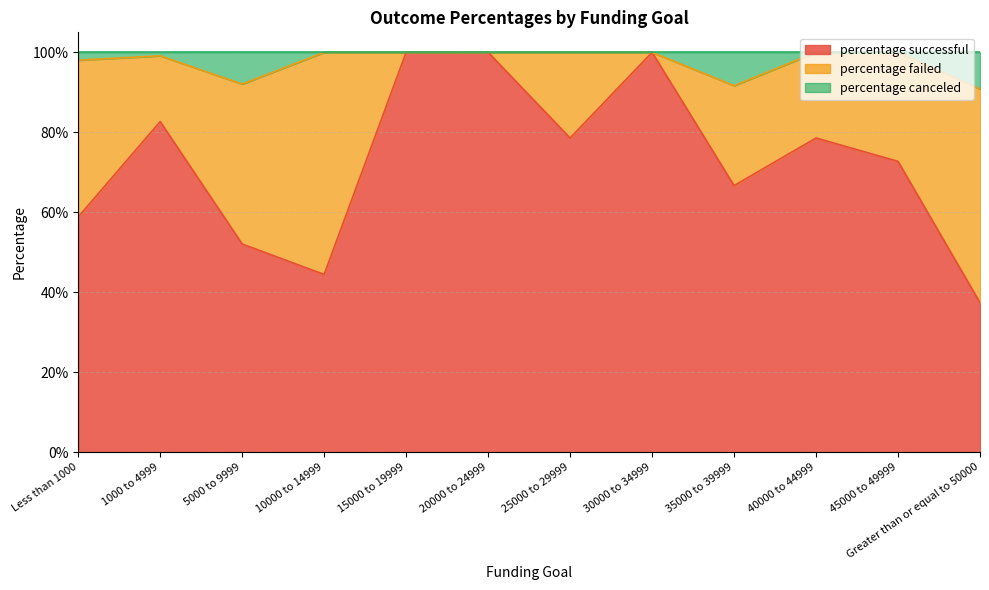

Does the chart have visible grid lines?

Yes